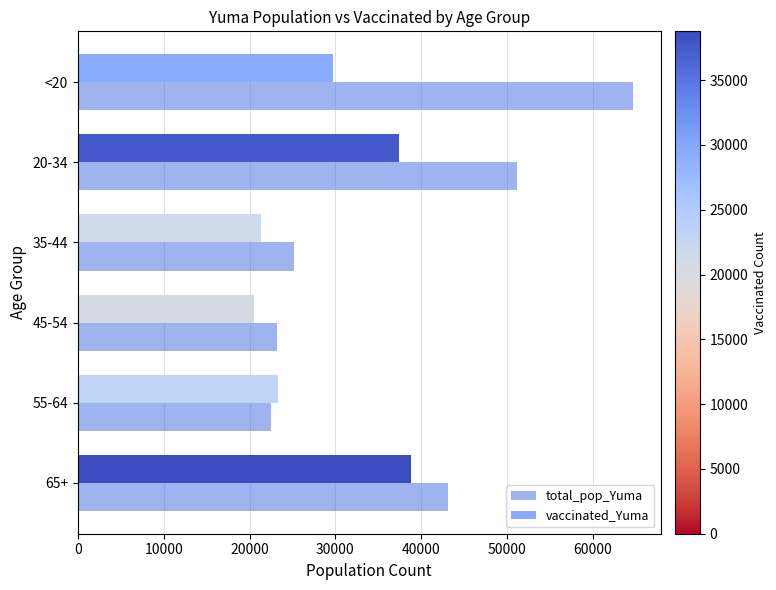

What is the difference between the second highest and minimum values in the vaccinated_Yuma series?

16978